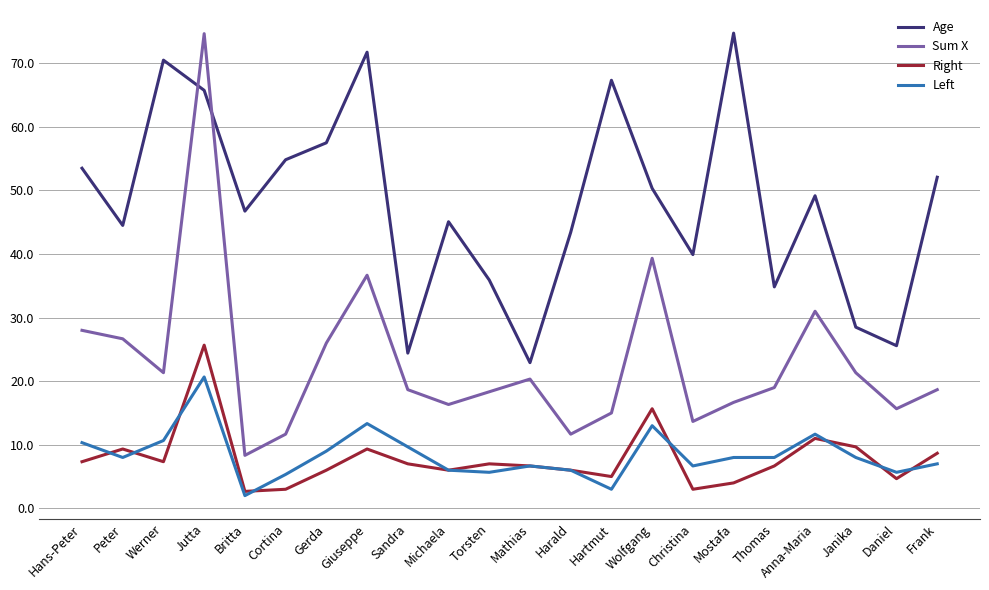

True or false: Left and Sum X cross at least once.

False